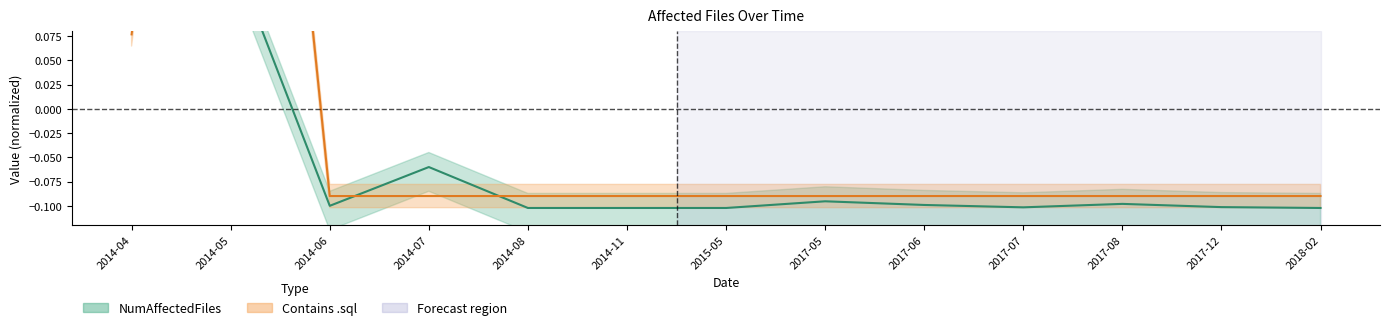

Where is the first local maximum for Contains .sql?

2014-05